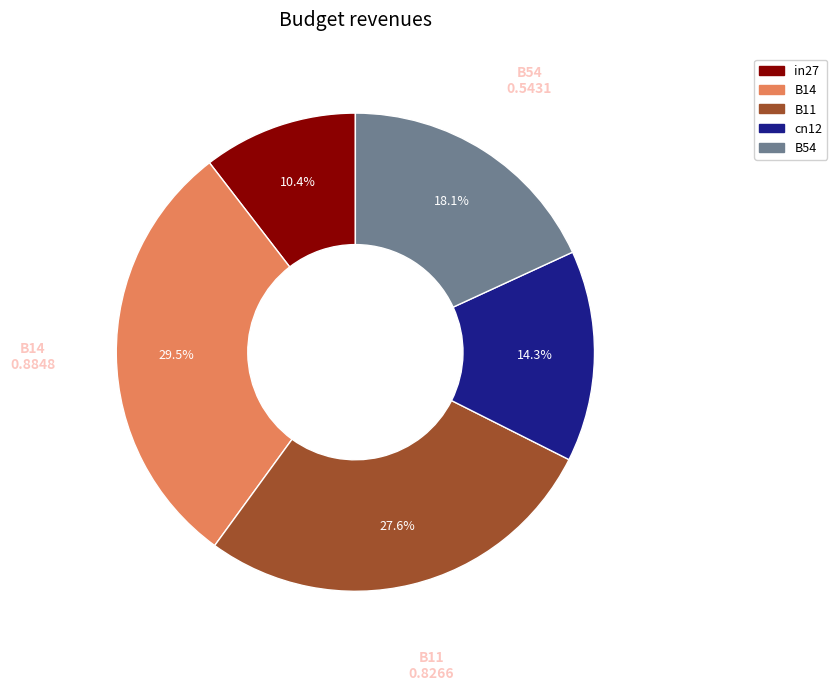

Is there any slice that represents more than half of the pie?

No